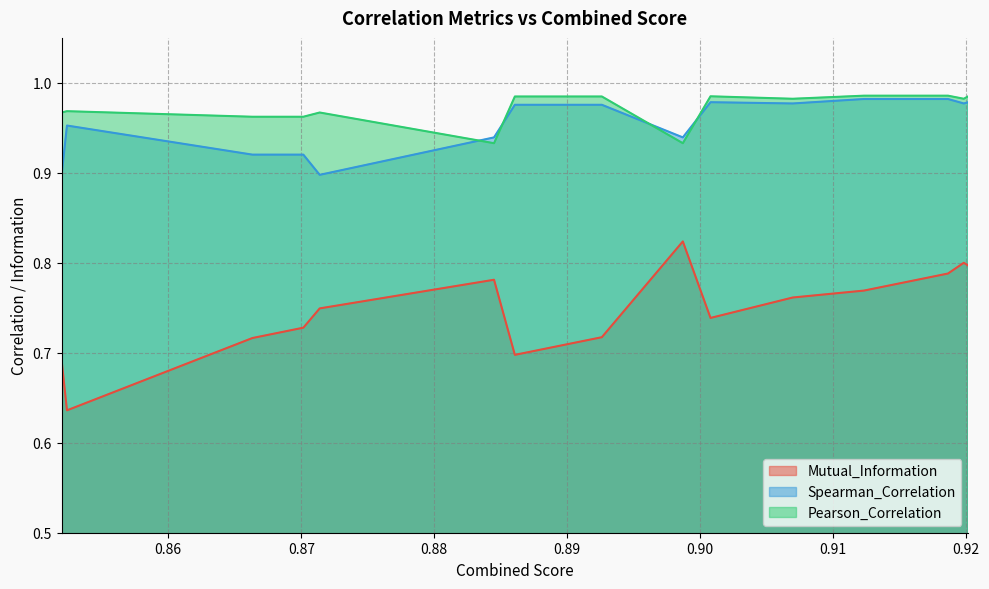

What is the difference between the maximum and minimum values in the Pearson_Correlation series?

0.1